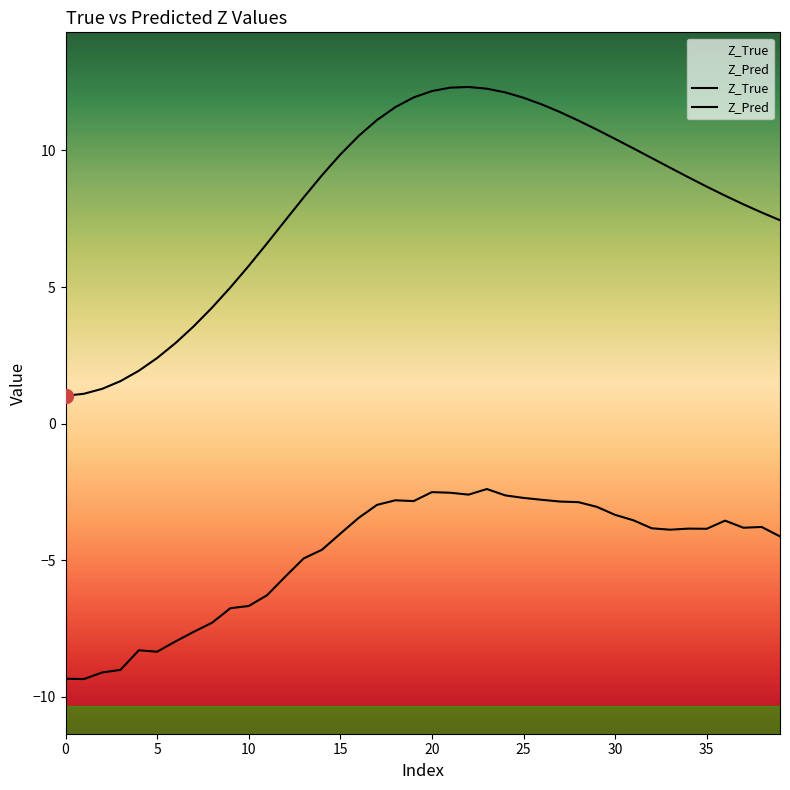

Between 38 and 11, which is larger?

38